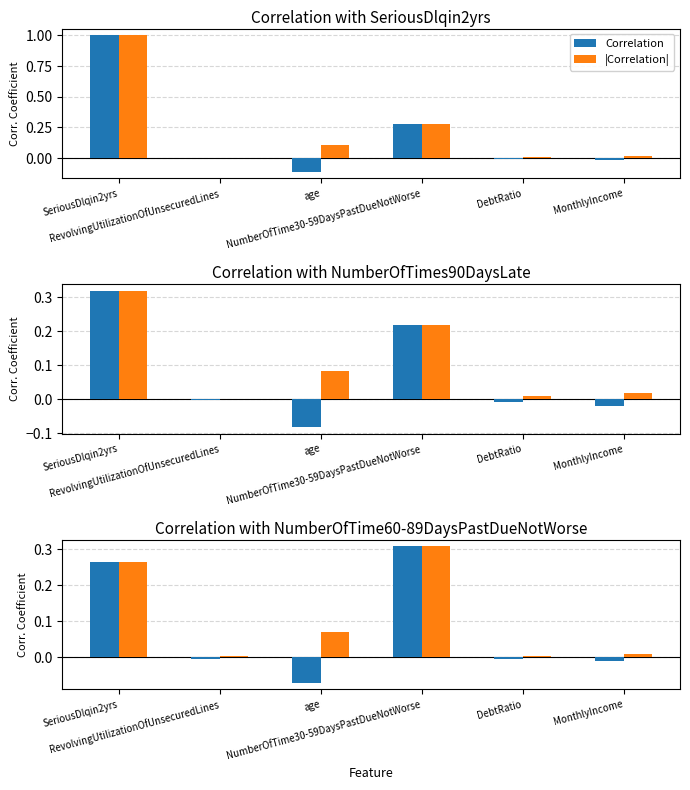

Is the value of Correlation at NumberOfTime30-59DaysPastDueNotWorse greater than the value of |Correlation| at DebtRatio?

Yes